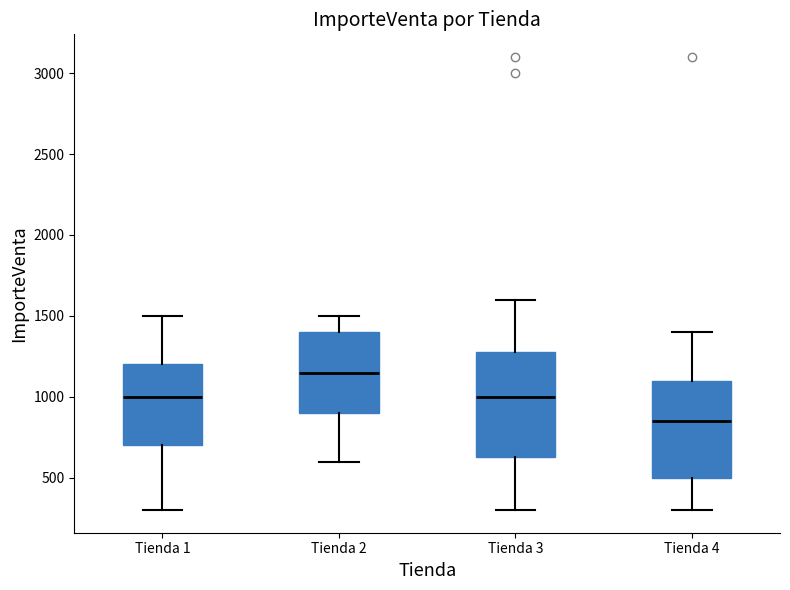

Where does the lower whisker of the box for Tienda 4 end on the y-axis? The values are not printed on the chart, so give them approximately, as read against the axis.

300